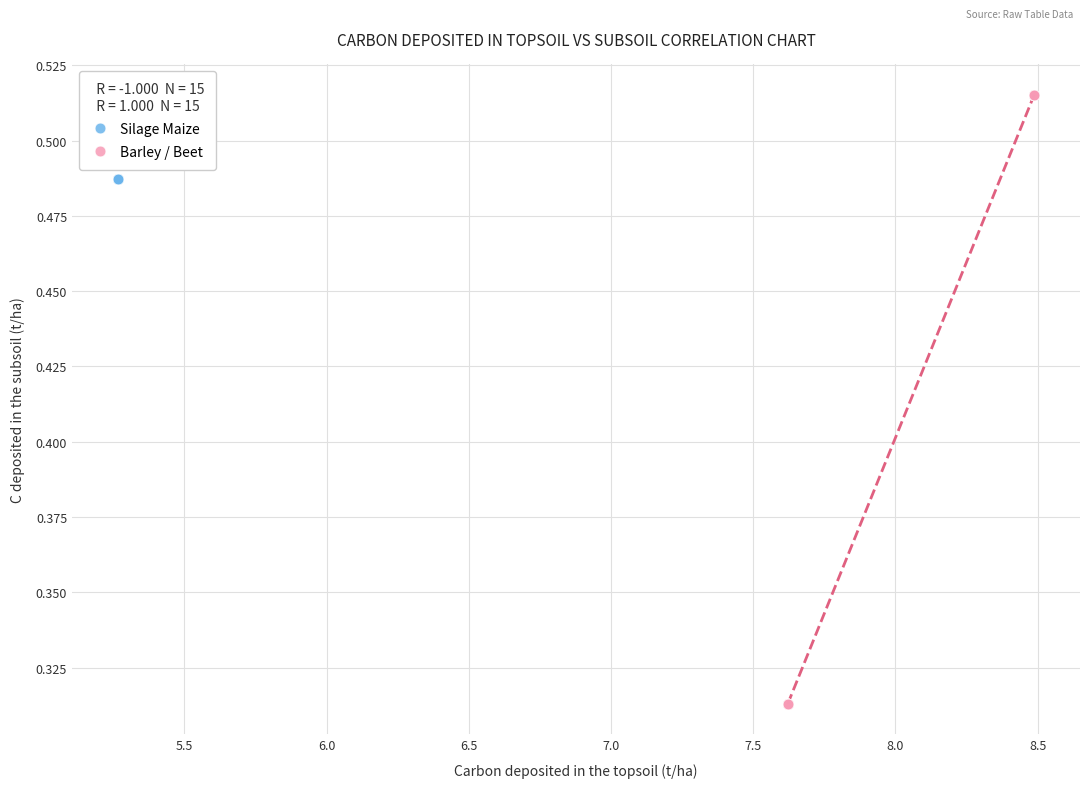

What are all the series names shown in the legend?

Silage Maize, Barley / Beet